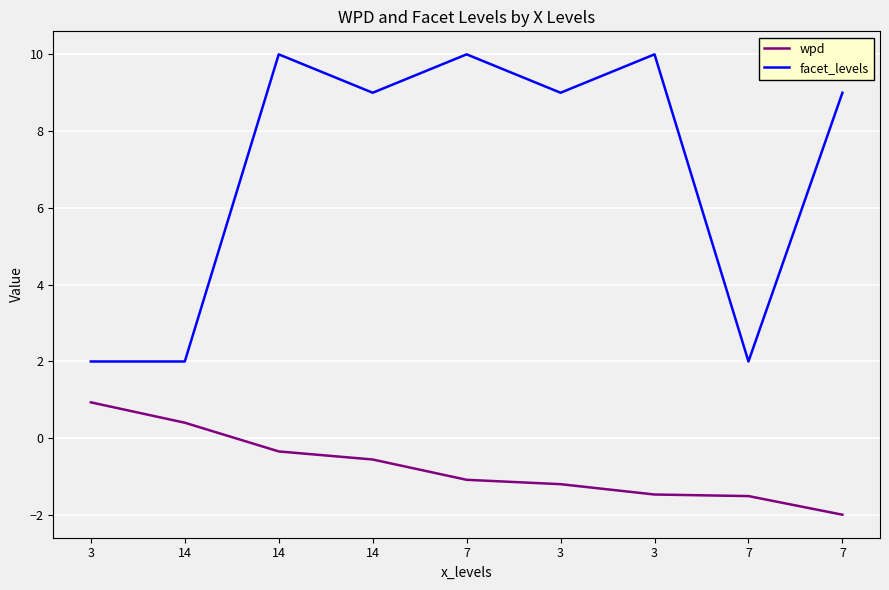

What are all the series names shown in the legend?

wpd, facet_levels